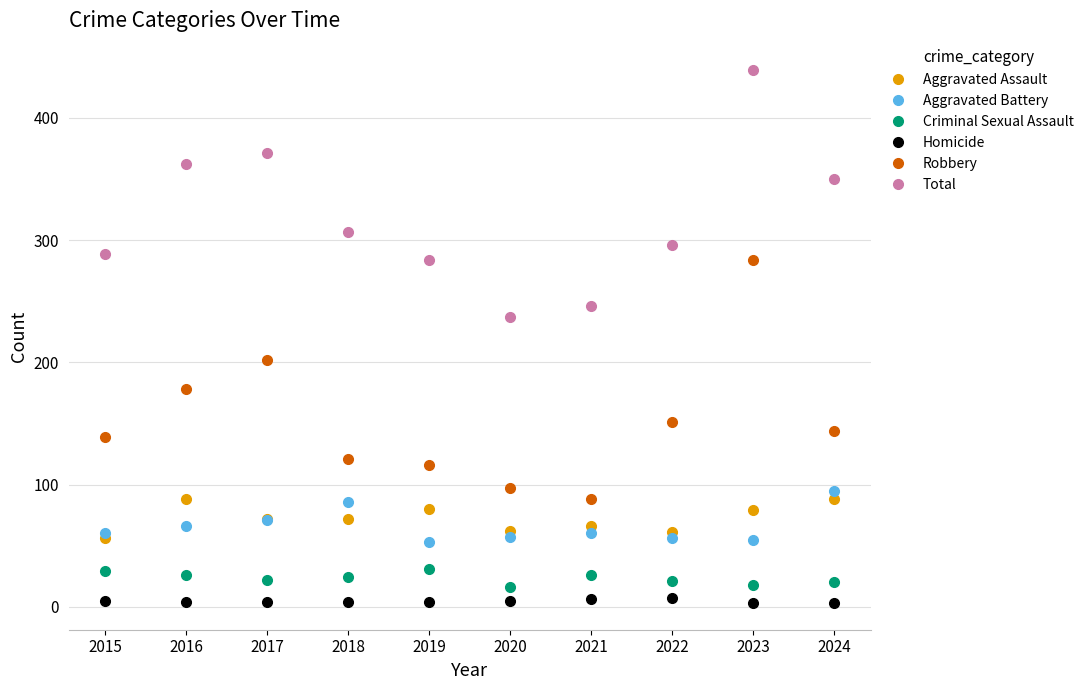

At how many categories does at least one series exceed 206?

10